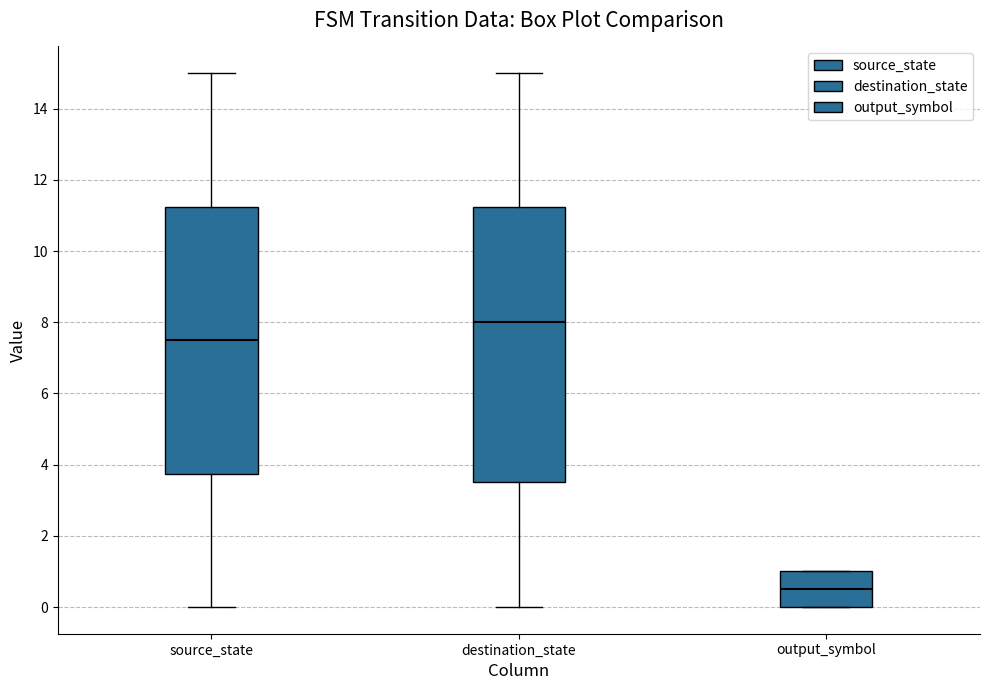

Where is the lower edge of the box for destination_state on the y-axis? The values are not printed on the chart, so give them approximately, as read against the axis.

3.6